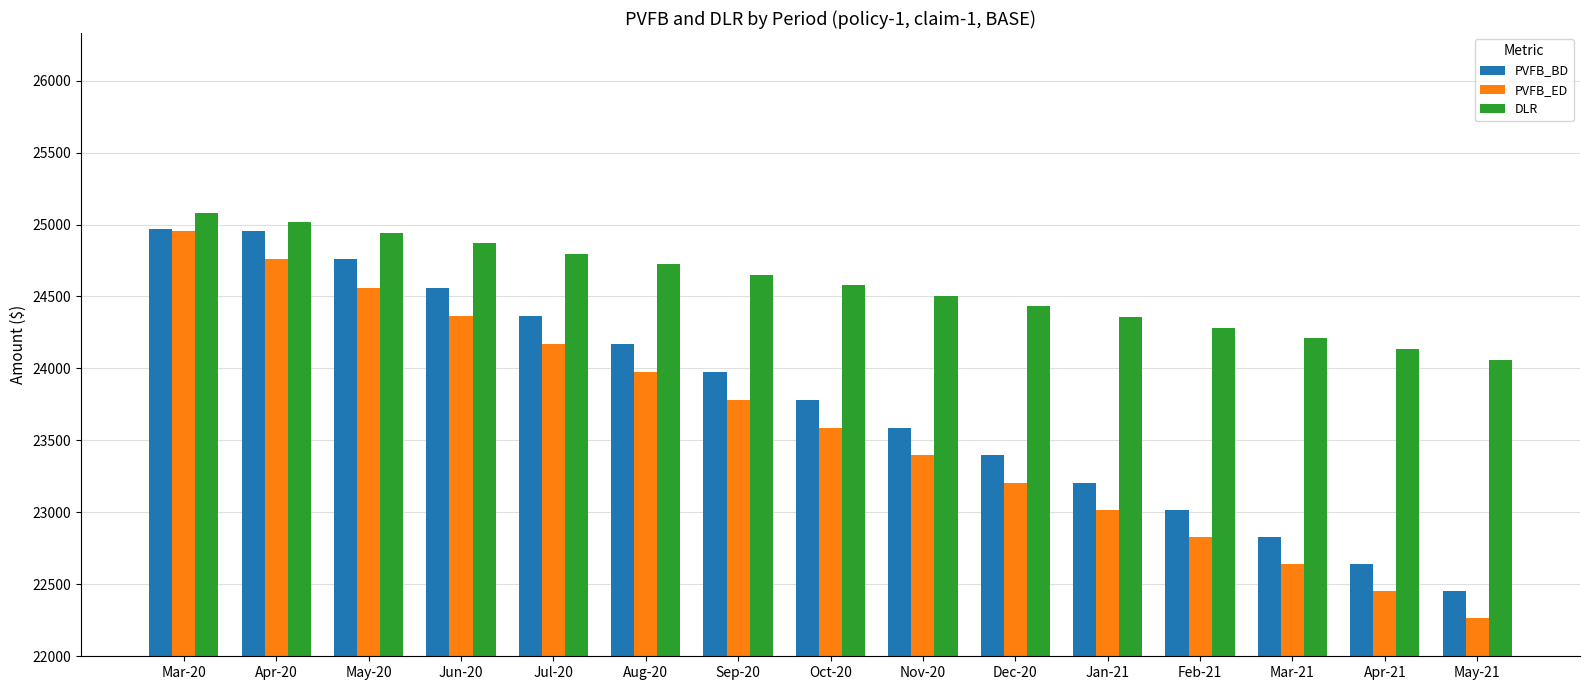

What is the difference between the highest and lowest values at Jul-20?

627.5